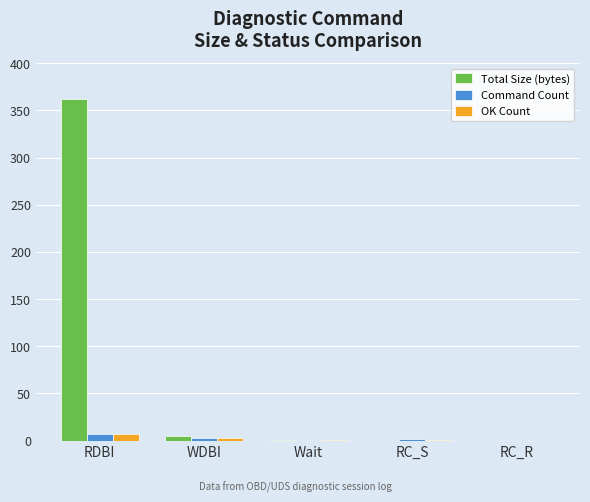

What is the sum of all OK Count values?

12